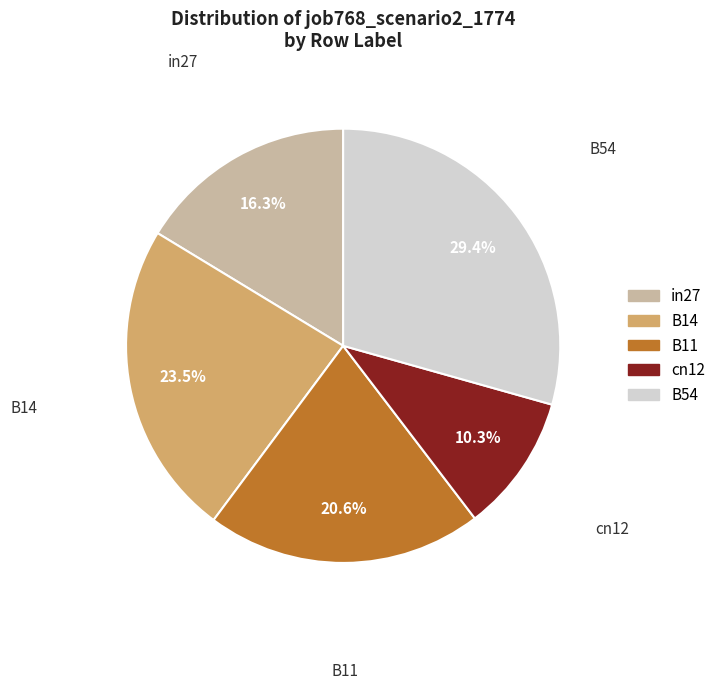

To the nearest percent, what is the difference between the largest and smallest slice percentages?

19%